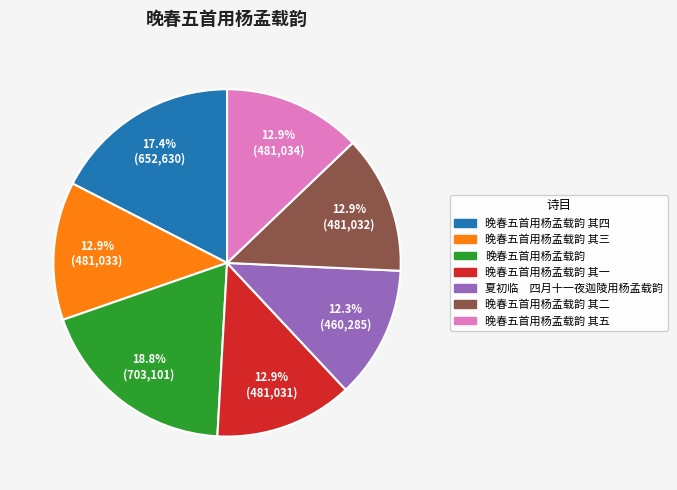

Does any single category account for the majority?

No